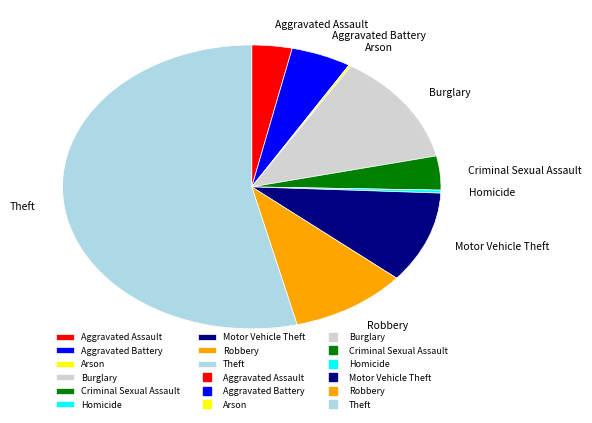

Combined, do Criminal Sexual Assault and Theft account for over 50%?

Yes